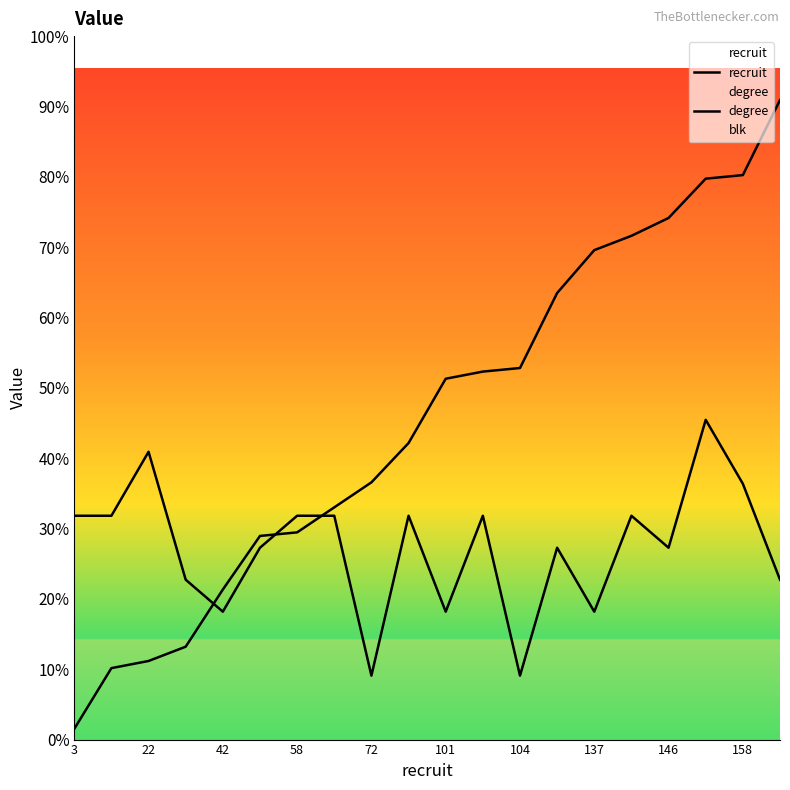

Reading left to right, transcribe all the data shown in this chart.

recruit: 3.0	20.0	22.0	26.0	42.0	57.0	58.0	65.0	72.0	83.0	101.0	103.0	104.0	125.0	137.0	141.0	146.0	157.0	158.0	179.0
degree: 62.6	62.6	80.5	44.8	35.8	53.7	62.6	62.6	17.9	62.6	35.8	62.6	17.9	53.7	35.8	62.6	53.7	89.5	71.6	44.8